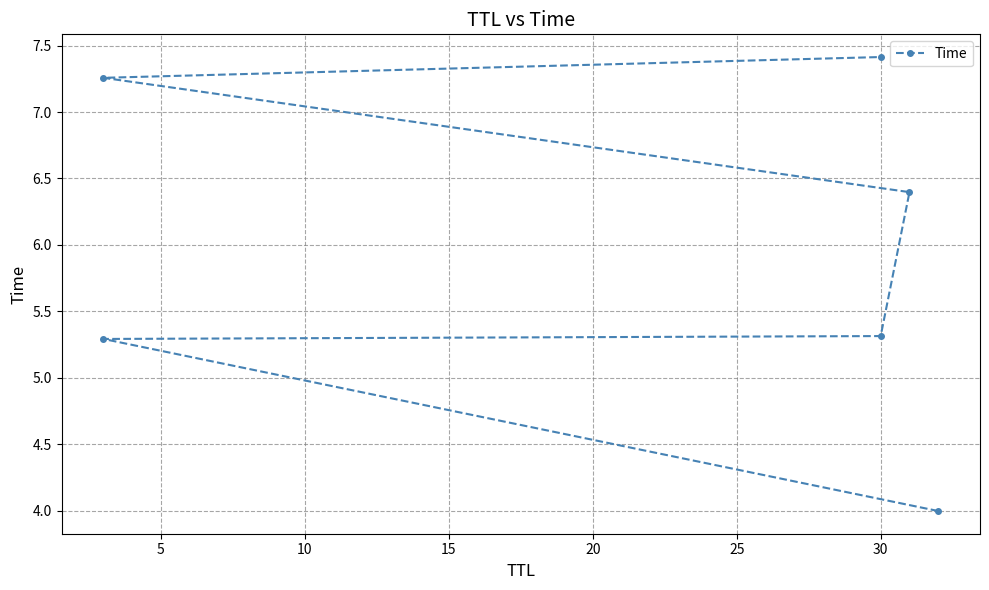

The value at 0 is 1.5. True or false?

False